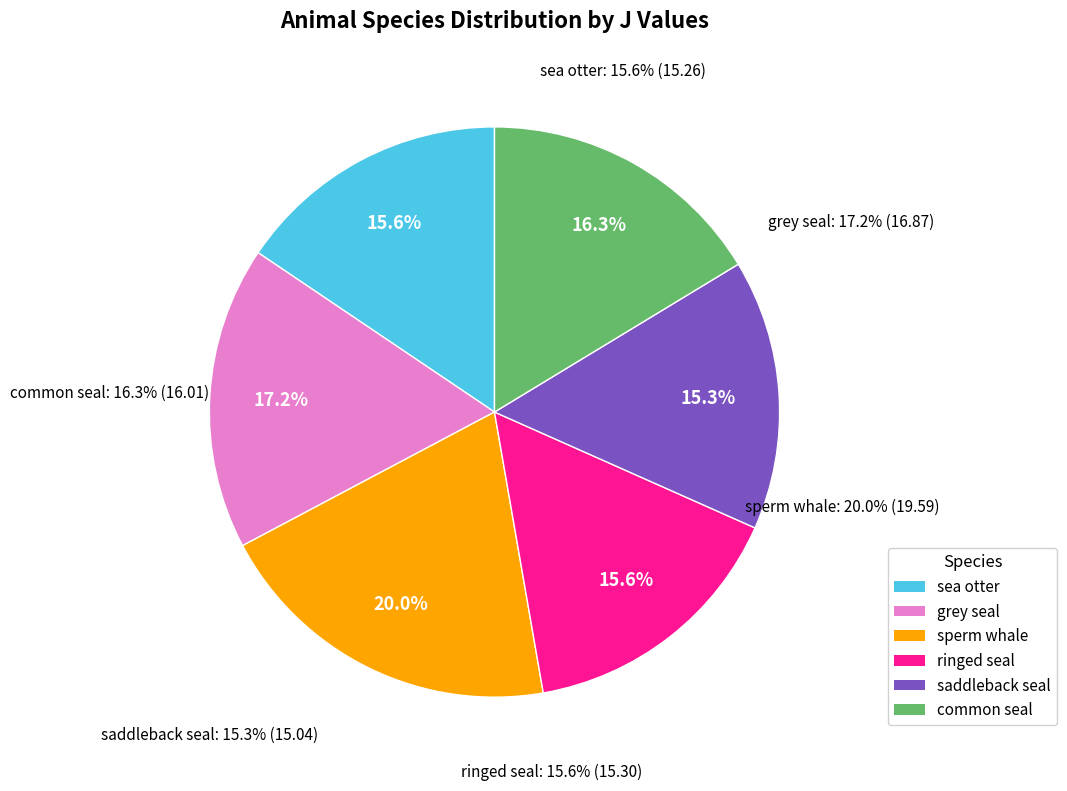

Which slice is the largest?

sperm whale